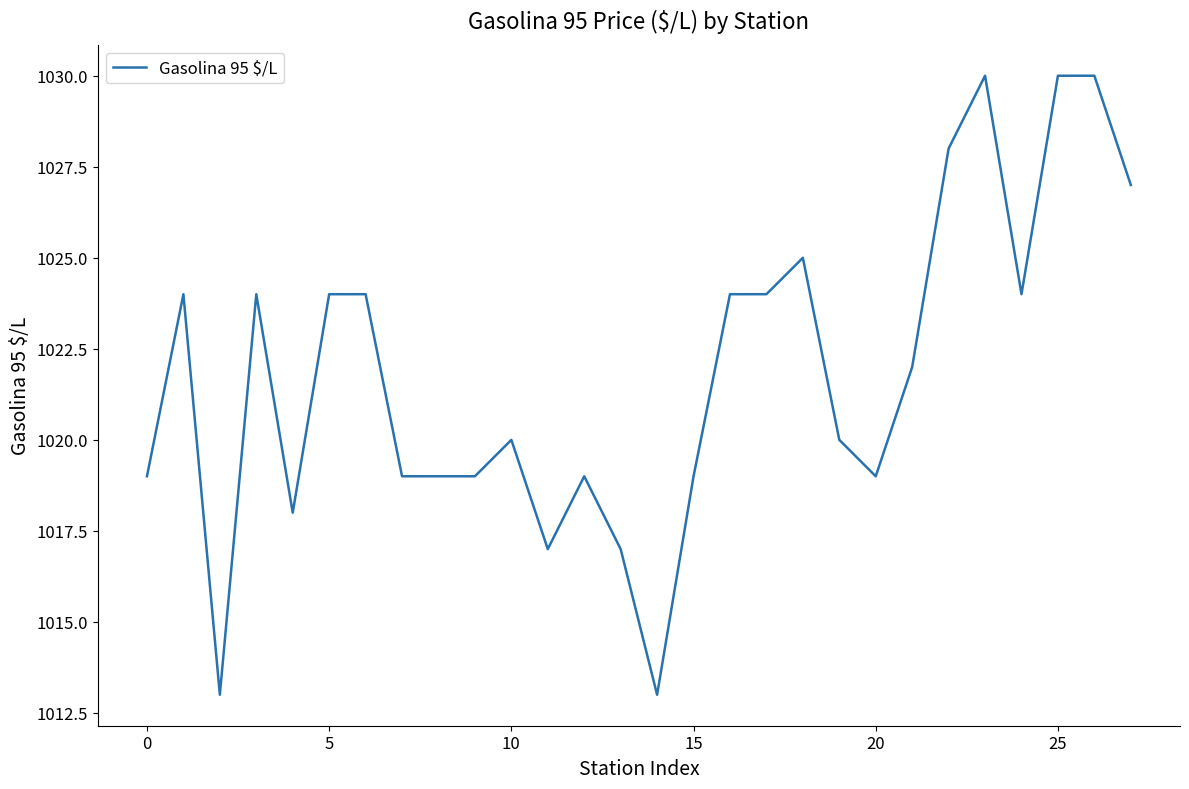

What is the maximum value shown in the chart?

1030